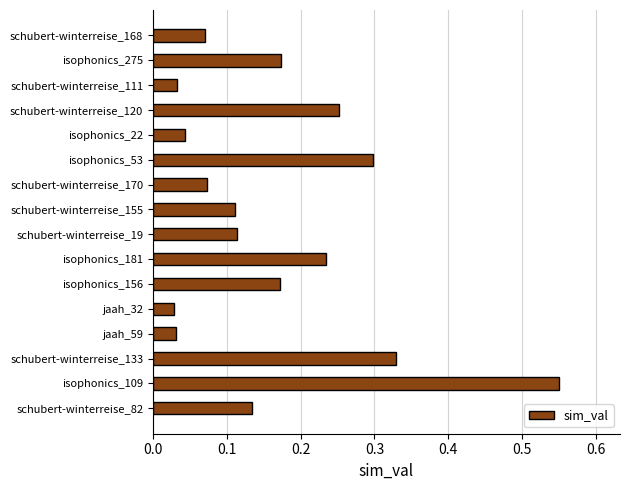

The chart shows a value of 0.0 at schubert-winterreise_168. True or false?

False